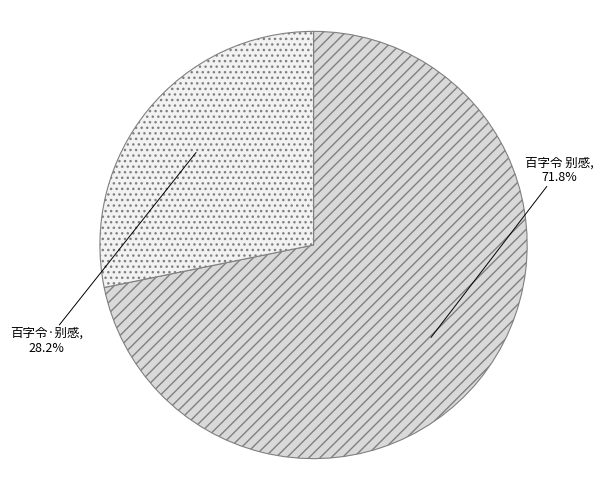

Is 百字令 别感 the majority of the pie?

Yes